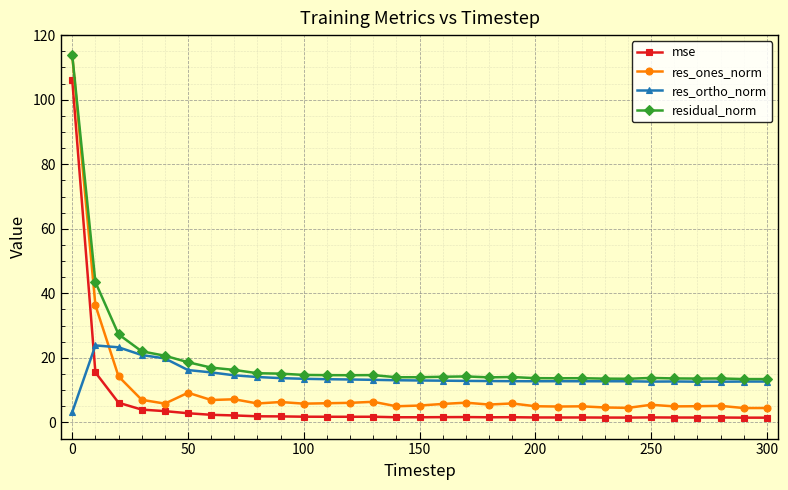

True or false: res_ones_norm has more than 1 interior local peaks.

True